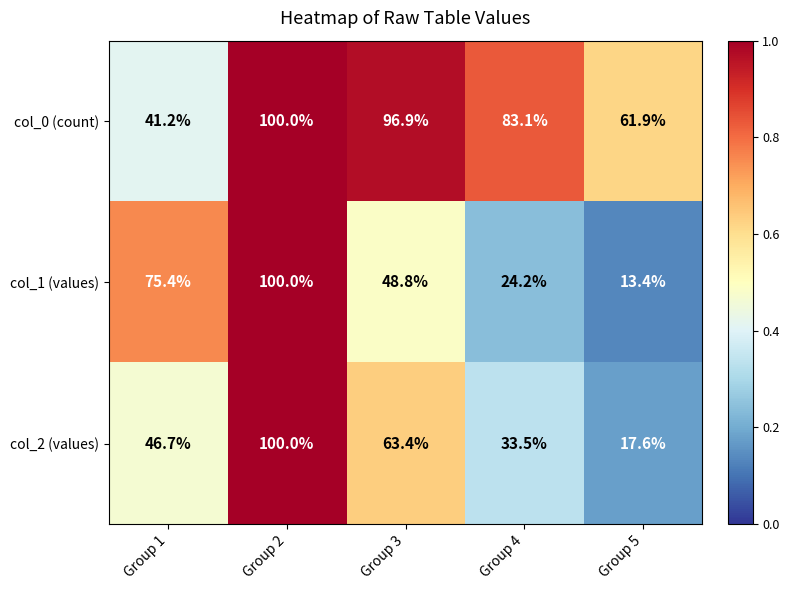

Which category has the lowest value across all series?

Group 5